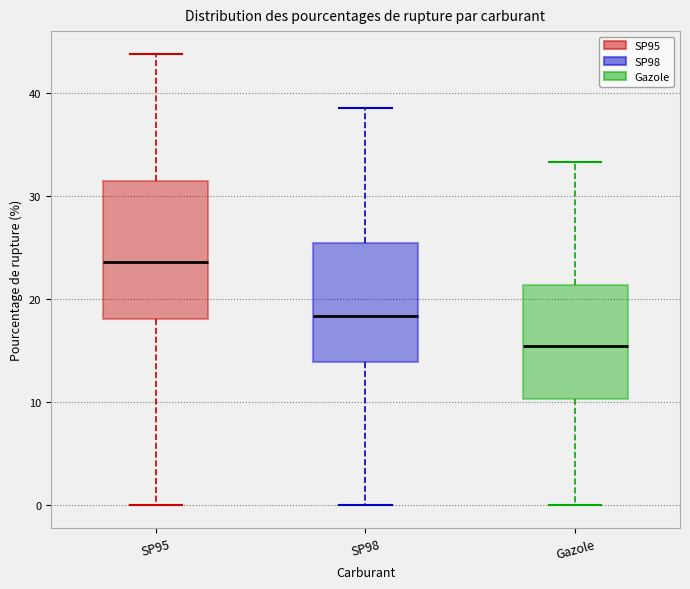

Which box has the highest median line?

SP95